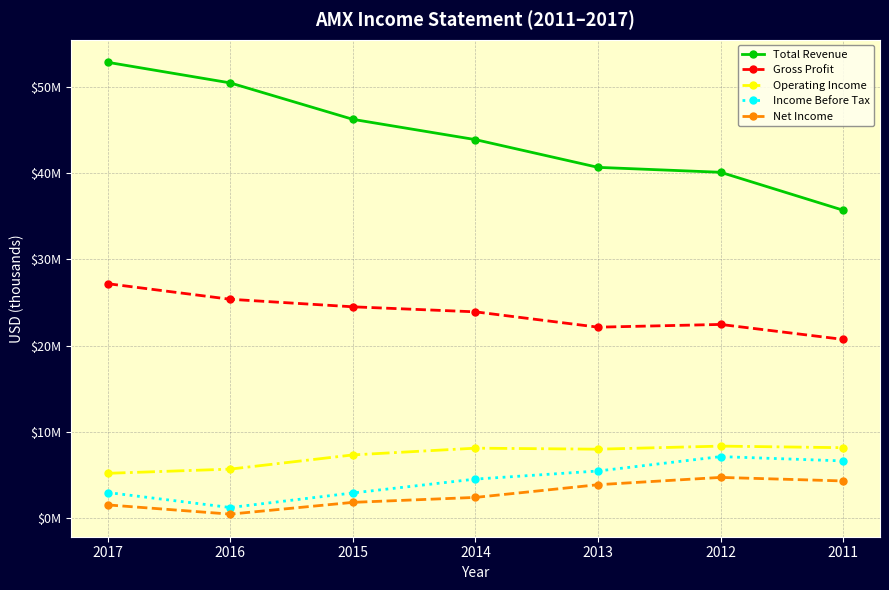

Does the chart have visible grid lines?

Yes